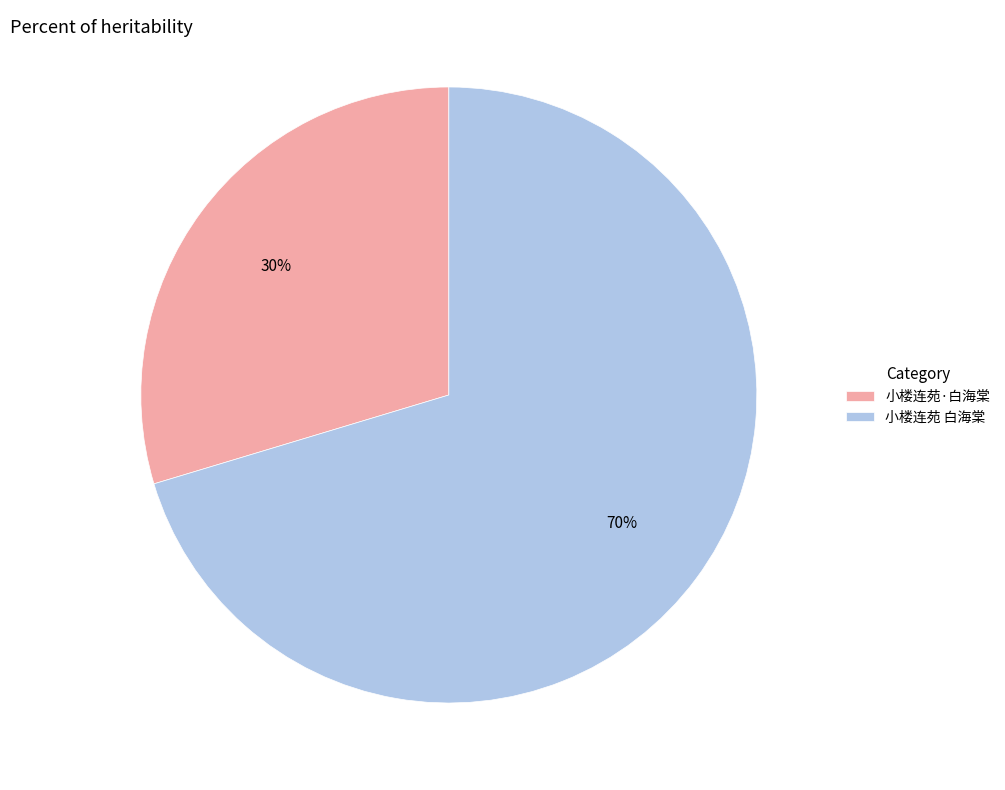

Is the sum of 小楼连苑 白海棠 and 小楼连苑·白海棠 greater than half?

Yes